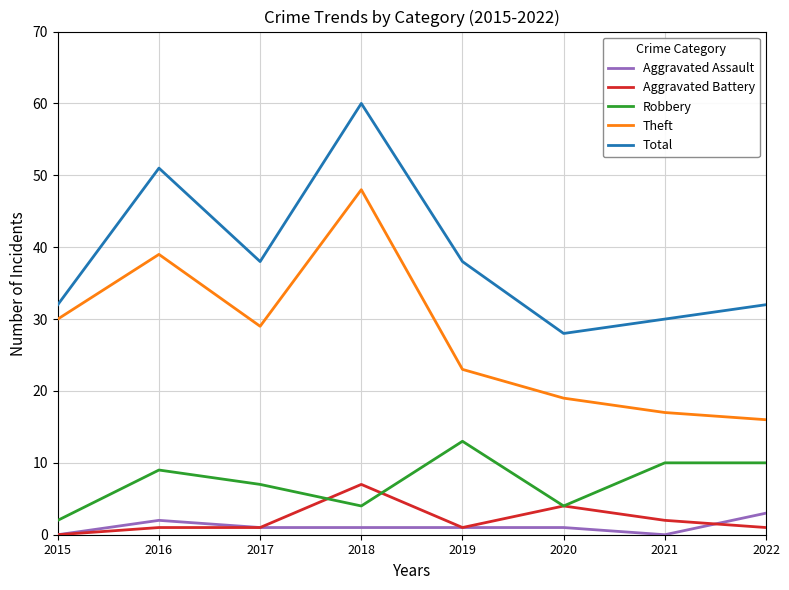

At which category is the sum across all series the highest?

2018